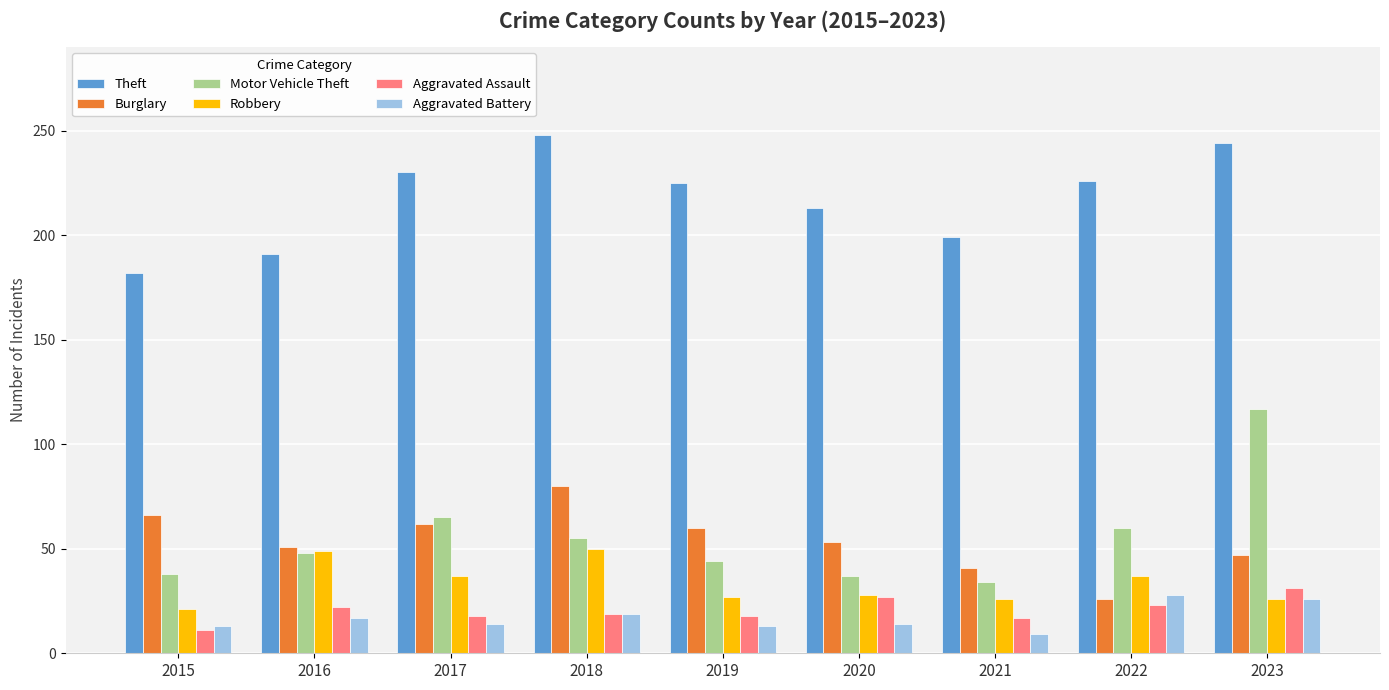

The value of Motor Vehicle Theft at 2015 is 15. True or false?

False